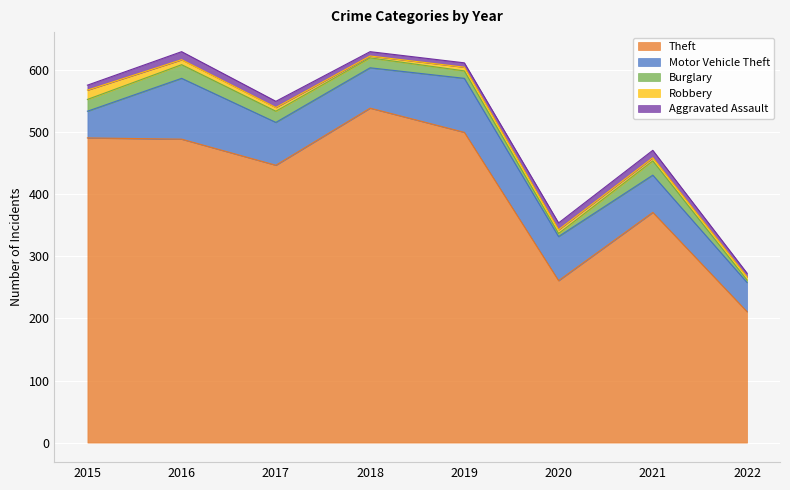

At 2019, list the series in order from largest to smallest.

Theft, Motor Vehicle Theft, Burglary, Aggravated Assault, Robbery